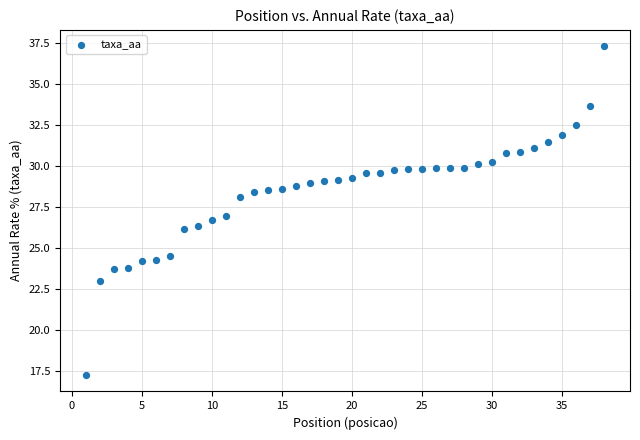

What is the range of Y values (max minus min)?

20.1